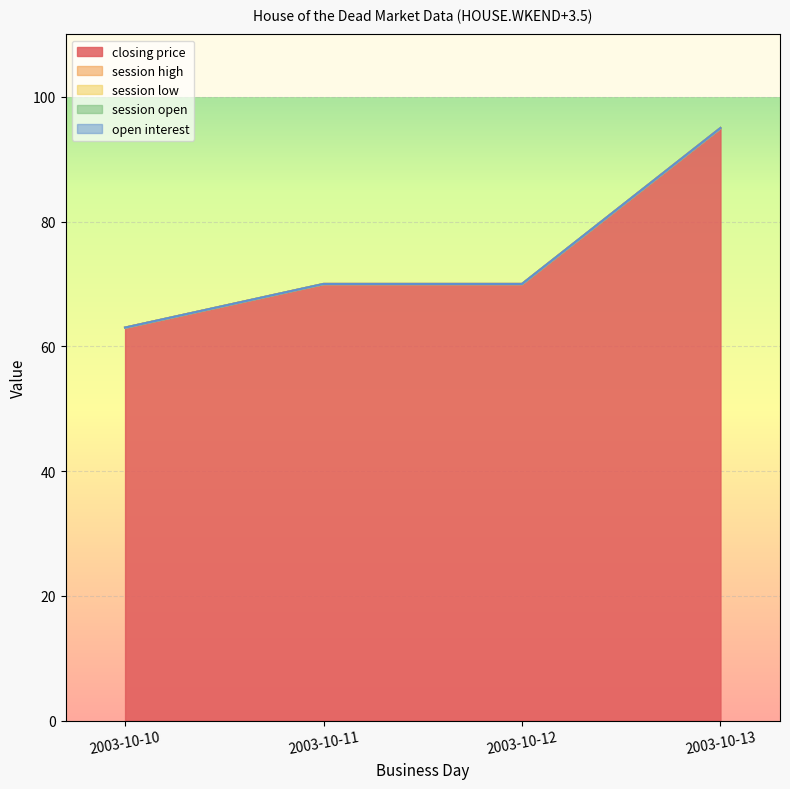

Reading left to right, transcribe all the data shown in this chart.

closing price: 63	70	70	95
session high: 0	0	0	0
session low: 0	0	0	0
session open: 0	0	0	0
open interest: 0	0	0	0